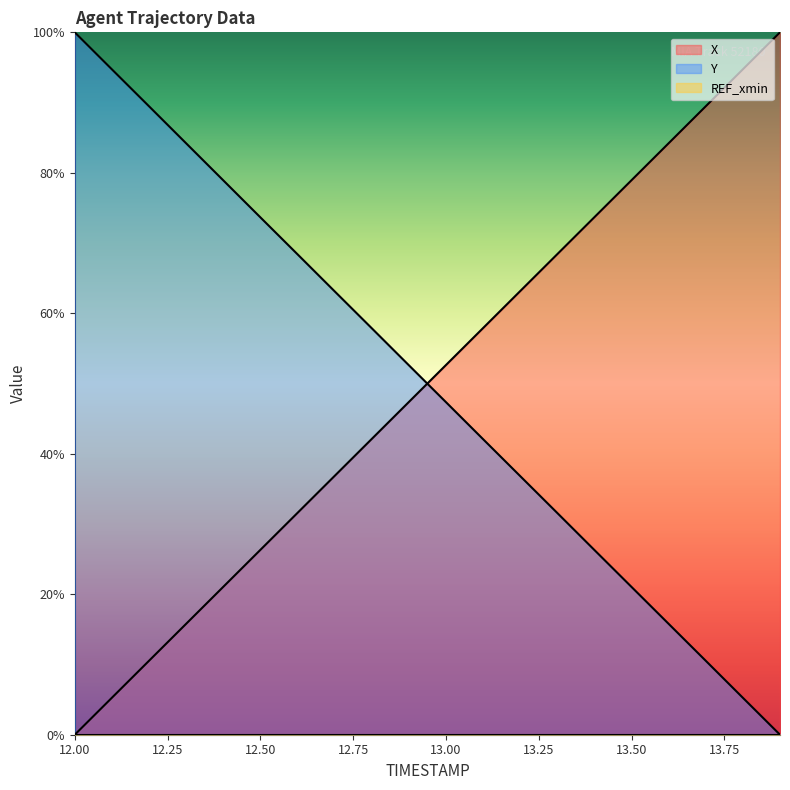

At which category does the chart reach its peak across all series?

12.0